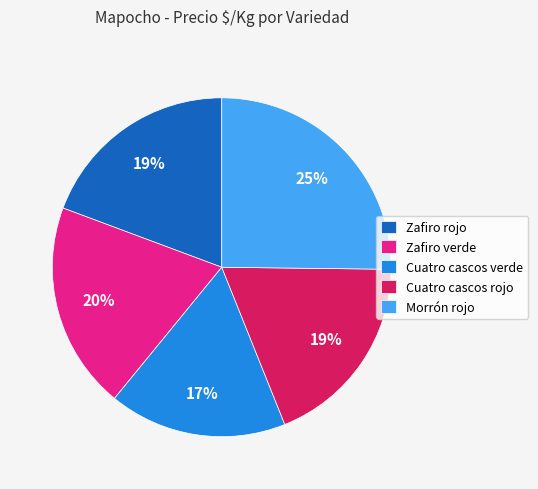

Combined, do Zafiro rojo and Cuatro cascos rojo account for over 50%?

No